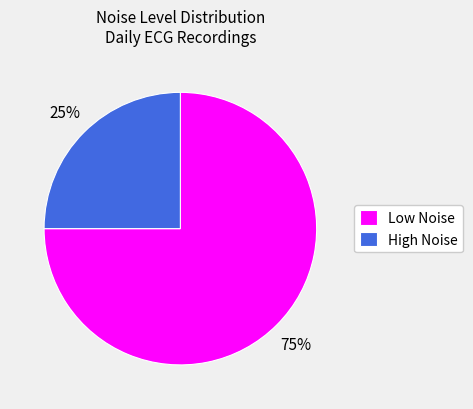

Is there a majority slice in this chart?

Yes